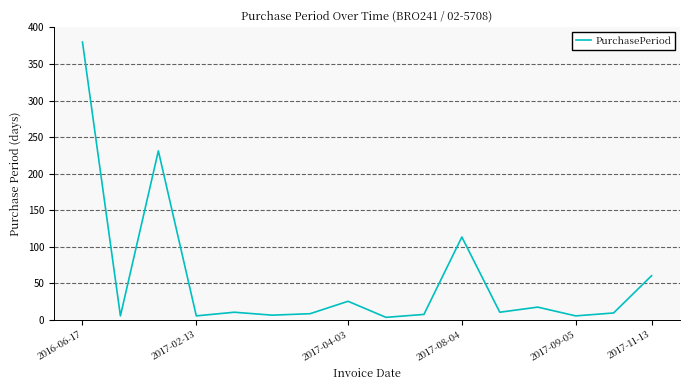

What is the minimum value shown in the chart?

3